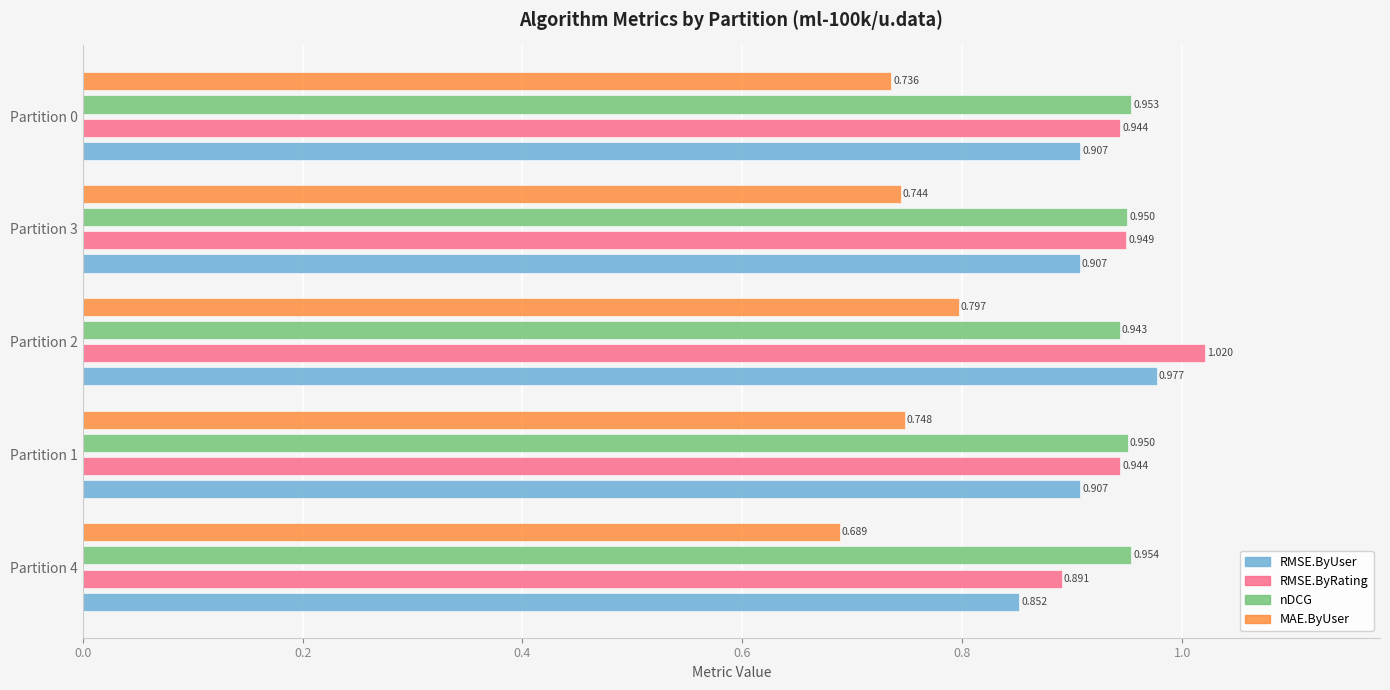

At which category is the sum across all series the highest?

Partition 2